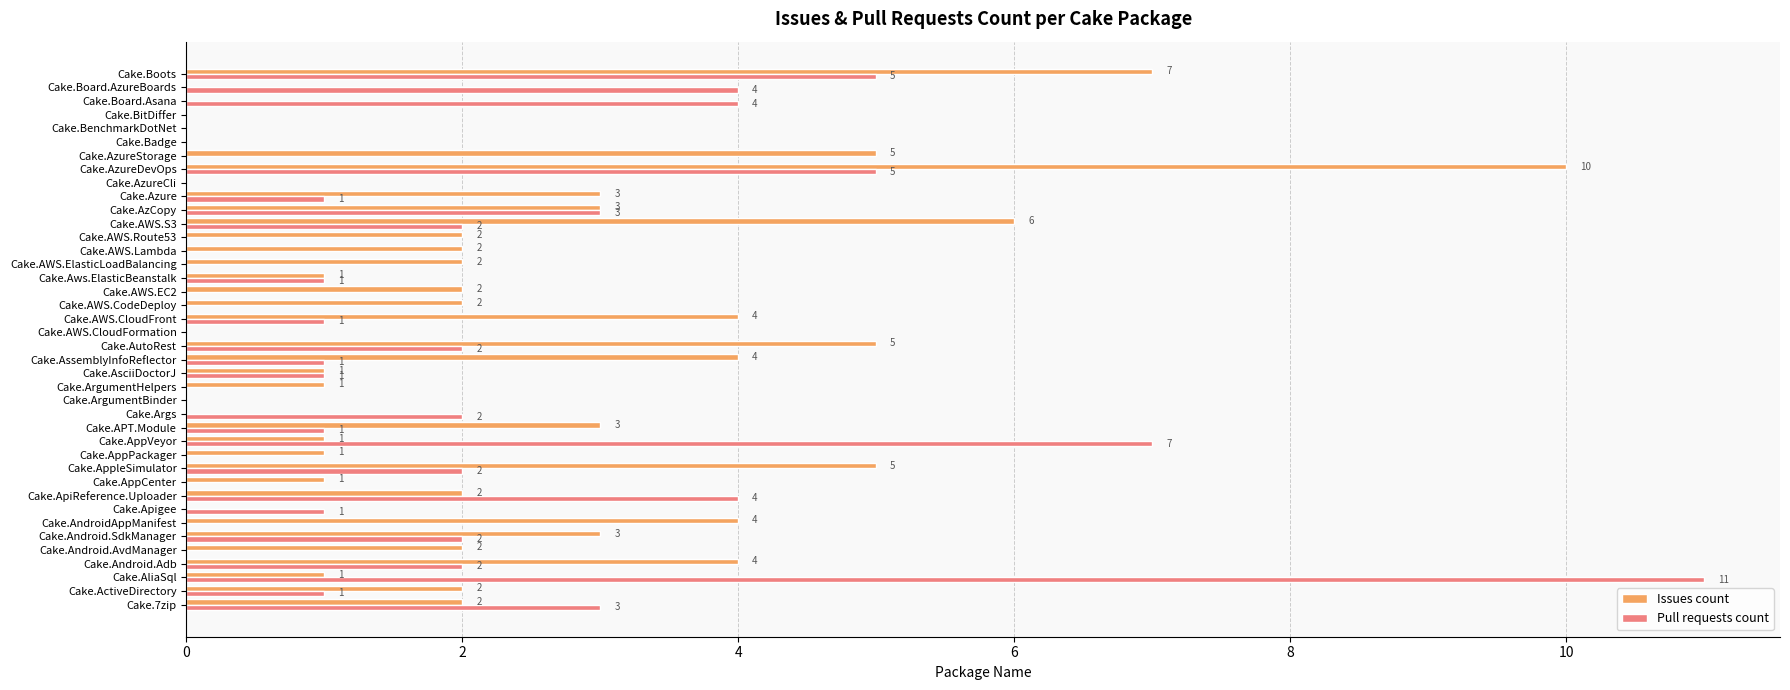

What are all the series names shown in the legend?

Issues count, Pull requests count